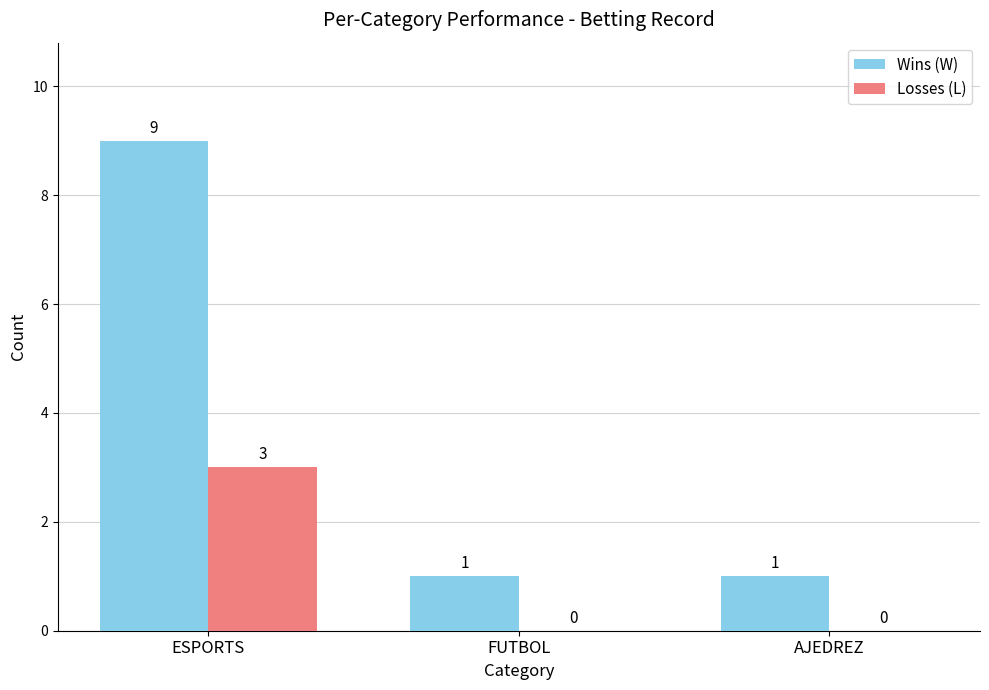

How many values in the Wins (W) series exceed 1?

1